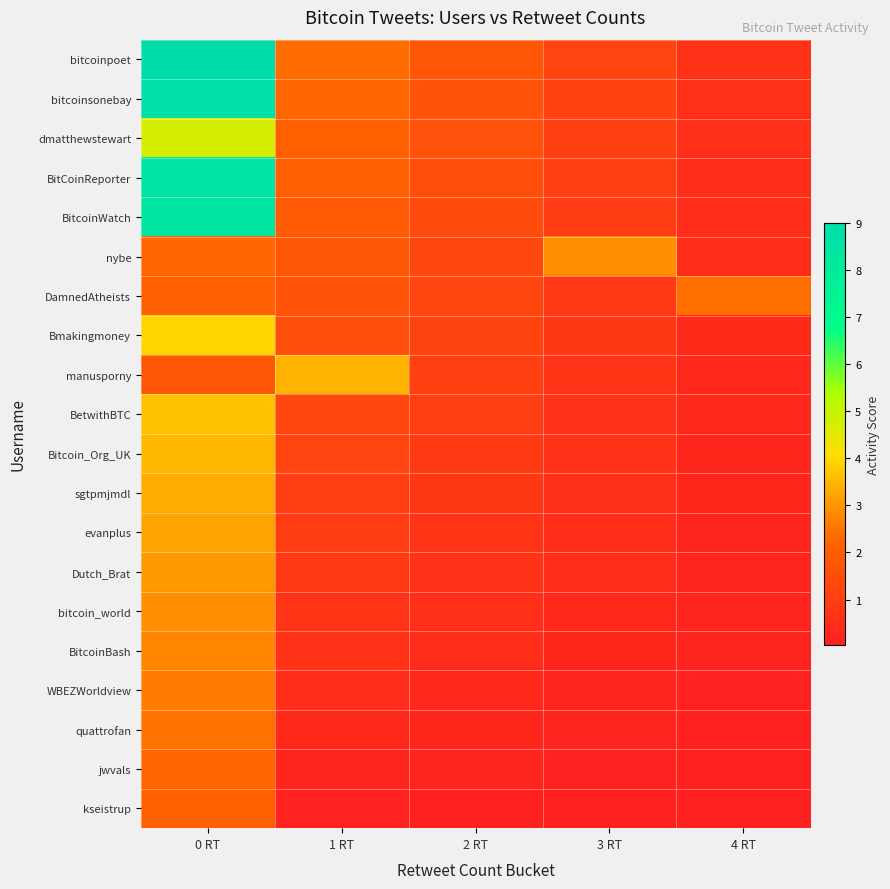

Reading left to right, what are all the values shown in this chart?

bitcoinpoet: 0 RT=9.0	1 RT=2.4	2 RT=1.8	3 RT=1.2	4 RT=0.6
bitcoinsonebay: 0 RT=8.8	1 RT=2.3	2 RT=1.7	3 RT=1.1	4 RT=0.6
dmatthewstewart: 0 RT=4.7	1 RT=2.2	2 RT=1.6	3 RT=1.1	4 RT=0.5
BitCoinReporter: 0 RT=8.6	1 RT=2.0	2 RT=1.5	3 RT=1.0	4 RT=0.5
BitcoinWatch: 0 RT=8.4	1 RT=1.9	2 RT=1.4	3 RT=1.0	4 RT=0.5
nybe: 0 RT=2.2	1 RT=1.8	2 RT=1.3	3 RT=2.9	4 RT=0.5
DamnedAtheists: 0 RT=2.1	1 RT=1.7	2 RT=1.3	3 RT=0.8	4 RT=2.4
Bmakingmoney: 0 RT=4.0	1 RT=1.6	2 RT=1.2	3 RT=0.8	4 RT=0.4
manusporny: 0 RT=1.8	1 RT=3.4	2 RT=1.1	3 RT=0.7	4 RT=0.4
BetwithBTC: 0 RT=3.7	1 RT=1.3	2 RT=1.0	3 RT=0.7	4 RT=0.3
Bitcoin_Org_UK: 0 RT=3.5	1 RT=1.2	2 RT=0.9	3 RT=0.6	4 RT=0.3
sgtpmjmdl: 0 RT=3.4	1 RT=1.1	2 RT=0.8	3 RT=0.5	4 RT=0.3
evanplus: 0 RT=3.2	1 RT=1.0	2 RT=0.7	3 RT=0.5	4 RT=0.2
Dutch_Brat: 0 RT=3.0	1 RT=0.8	2 RT=0.6	3 RT=0.4	4 RT=0.2
bitcoin_world: 0 RT=2.9	1 RT=0.7	2 RT=0.5	3 RT=0.4	4 RT=0.2
BitcoinBash: 0 RT=2.8	1 RT=0.6	2 RT=0.4	3 RT=0.3	4 RT=0.2
WBEZWorldview: 0 RT=2.6	1 RT=0.5	2 RT=0.4	3 RT=0.2	4 RT=0.1
quattrofan: 0 RT=2.5	1 RT=0.4	2 RT=0.3	3 RT=0.2	4 RT=0.1
jwvals: 0 RT=2.3	1 RT=0.2	2 RT=0.2	3 RT=0.1	4 RT=0.1
kseistrup: 0 RT=2.1	1 RT=0.1	2 RT=0.1	3 RT=0.1	4 RT=0.0